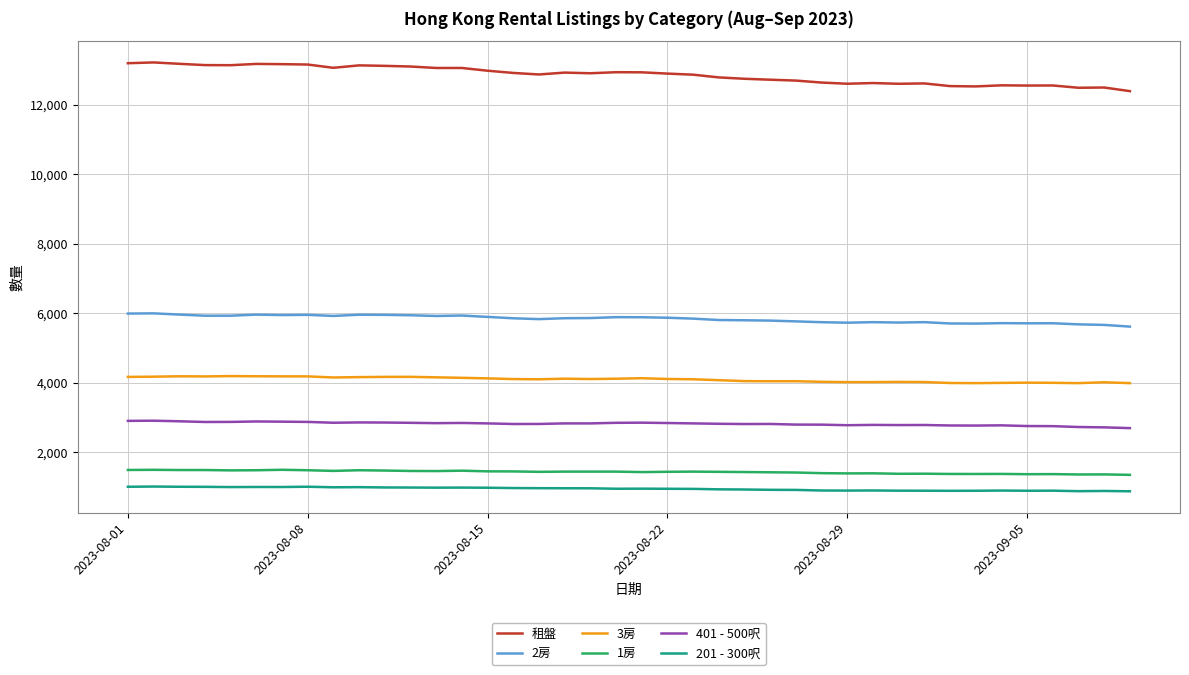

Which series has the largest total across all categories?

租盤